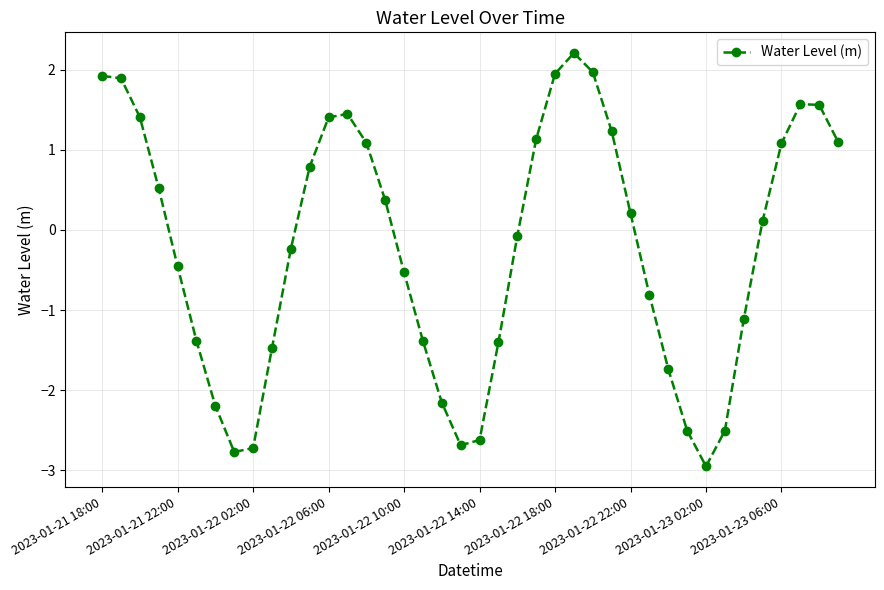

What is the value of the 35th point from the left?

-1.1